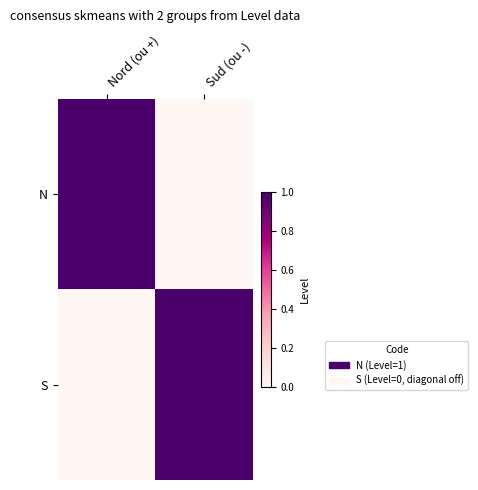

List the series in order of their peak value, lowest first.

N, S